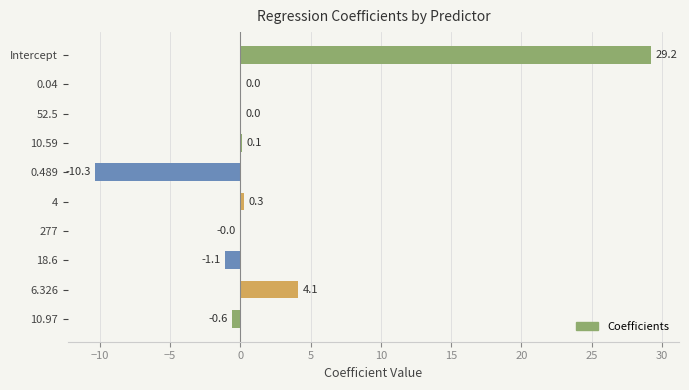

True or false: the data shows 0.0 at 0.04.

True